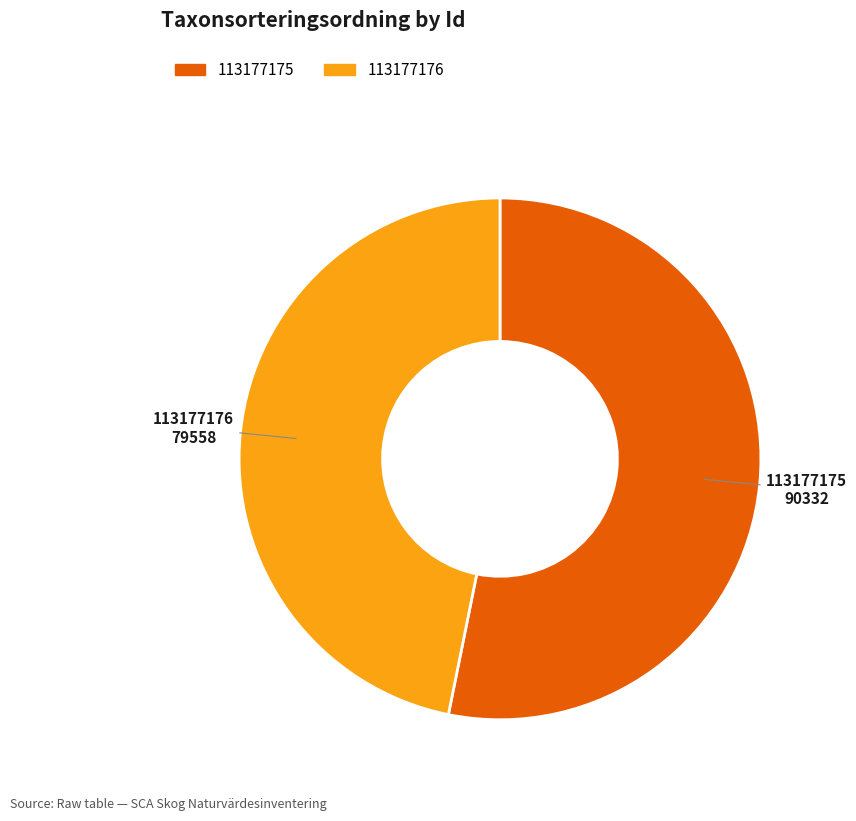

What is the largest slice in the pie chart?

113177175